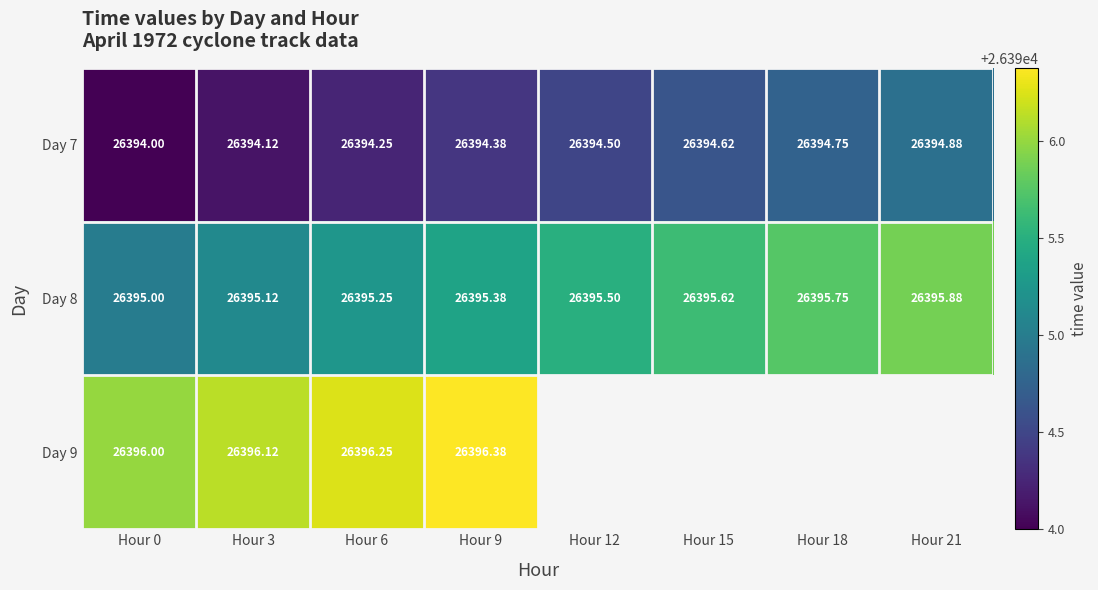

What is the average value of the Day 7 series?

26394.4